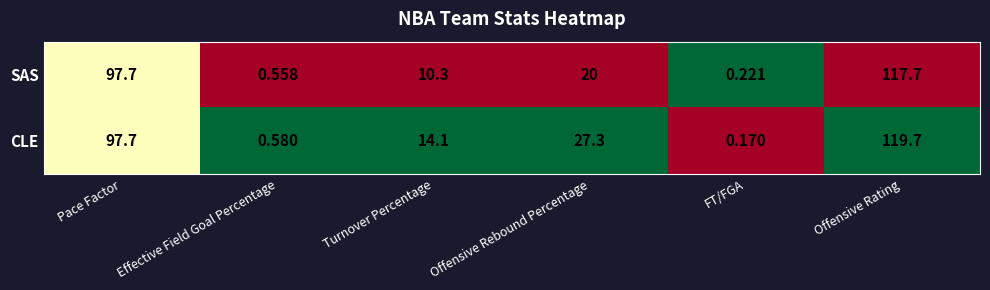

Rank the series by their average value, from highest to lowest.

CLE, SAS